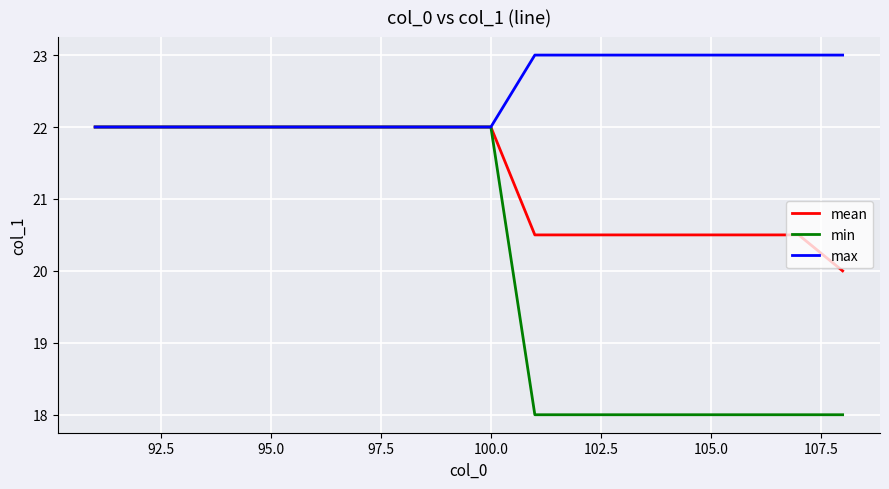

What is the lowest value of the min series?

18.0